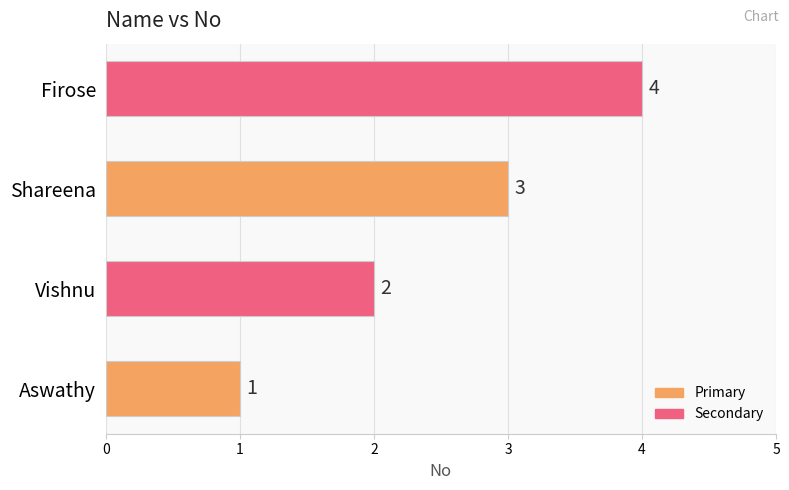

How many data points are less than 3?

2